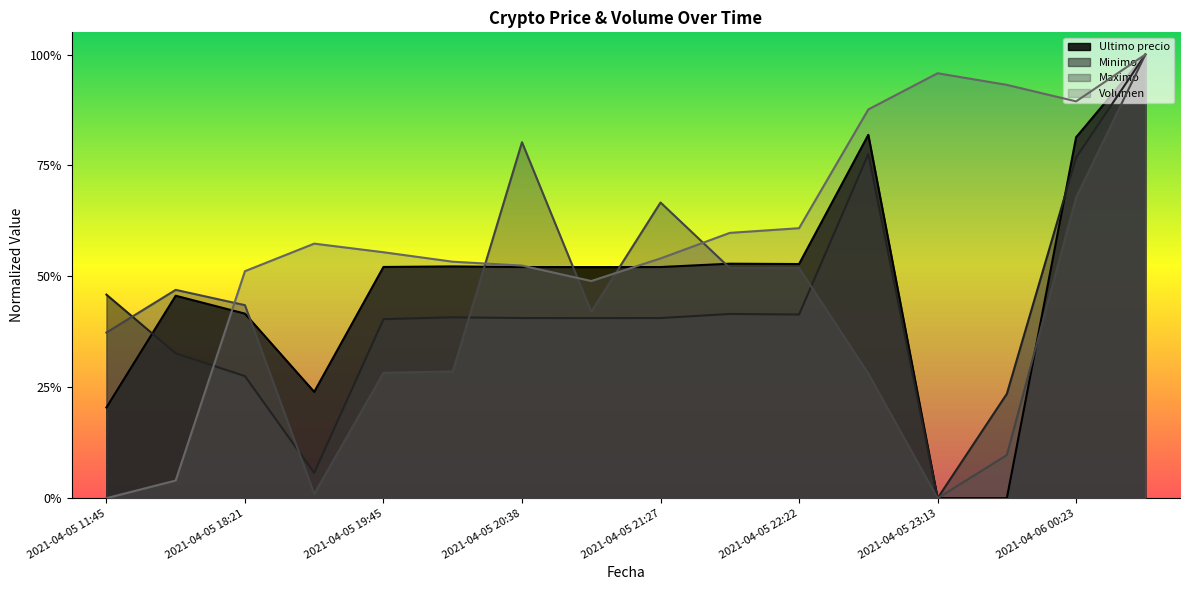

Read the Ultimo precio value at 2021-04-05 16:00.

0.5